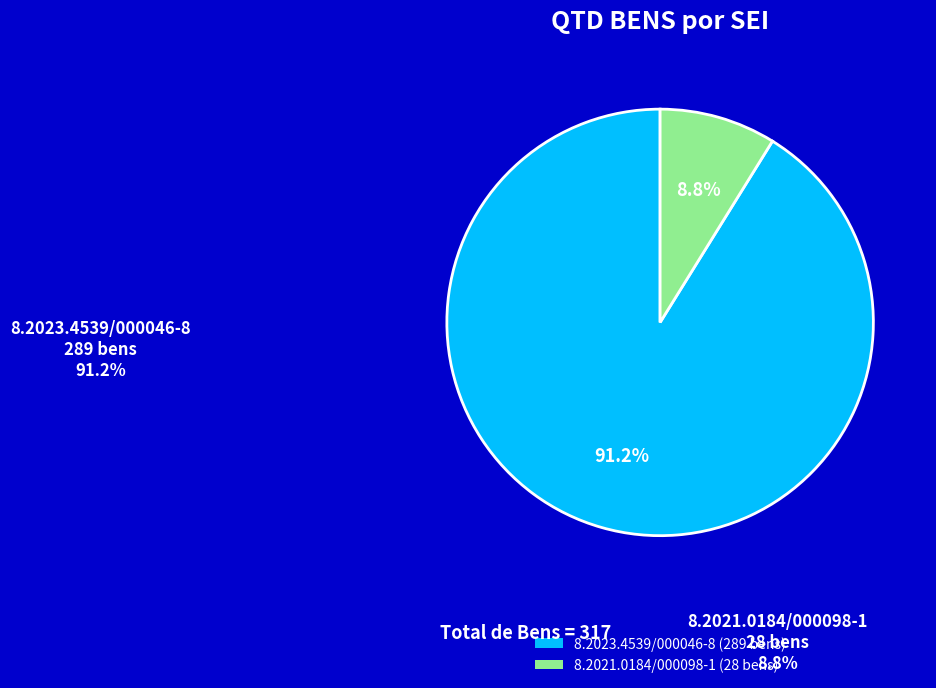

What is the total percentage of 8.2023.4539/000046-8 and 8.2021.0184/000098-1?

100.0%